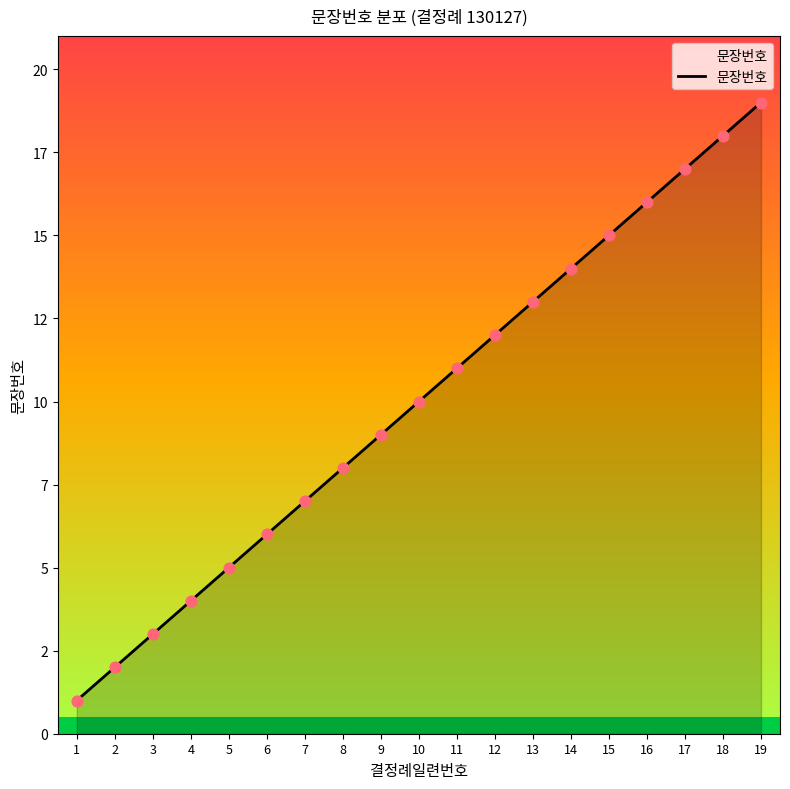

What is the change in value from 7 to 14?

+7